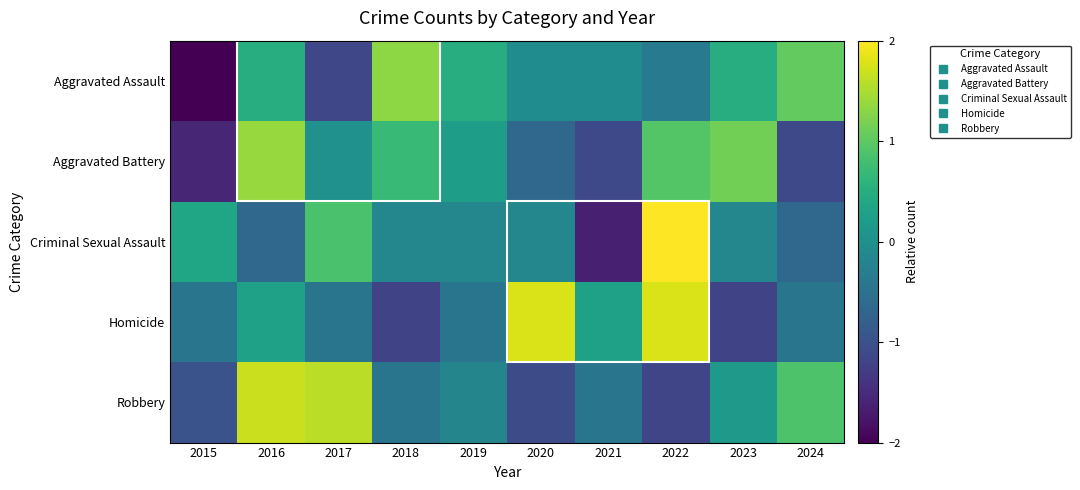

At how many categories does at least one series exceed 0?

10